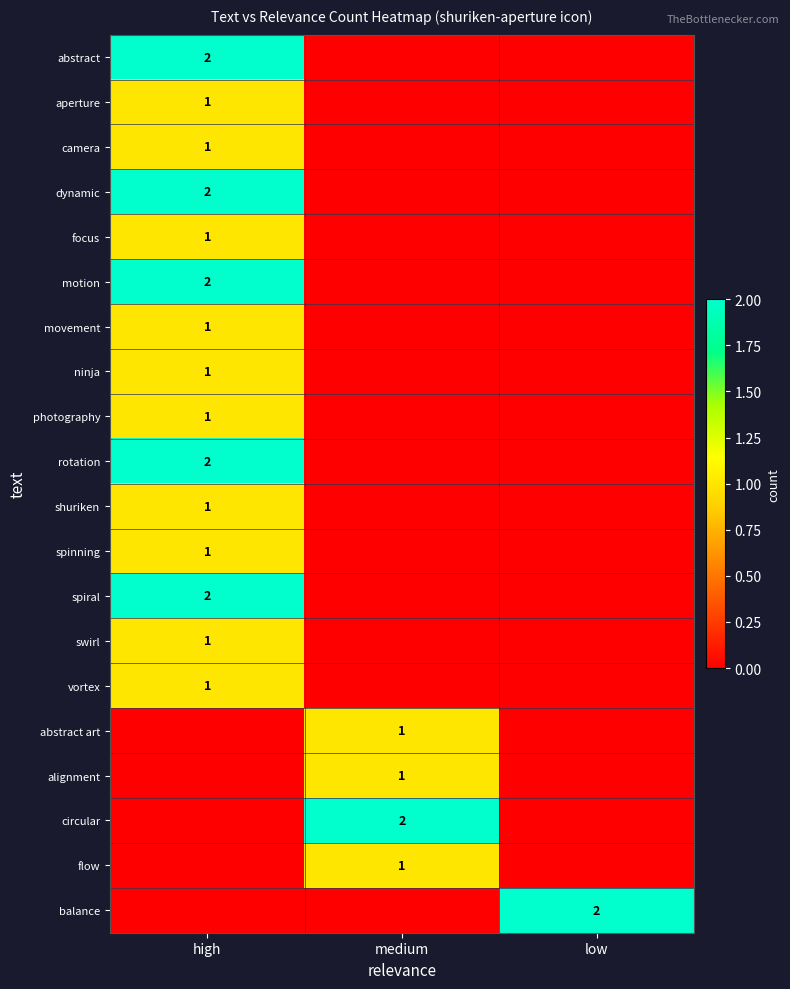

Which label corresponds to the smallest value in the chart?

medium